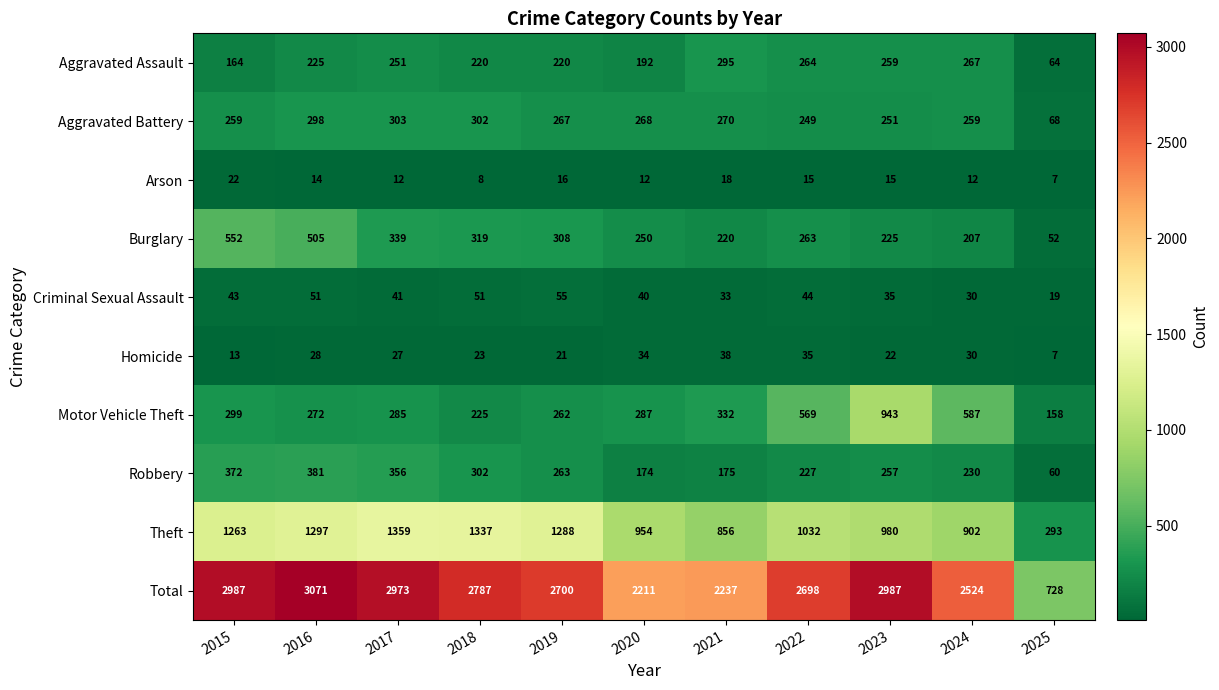

What is the difference between the Aggravated Battery values at 2024 and 2020?

9